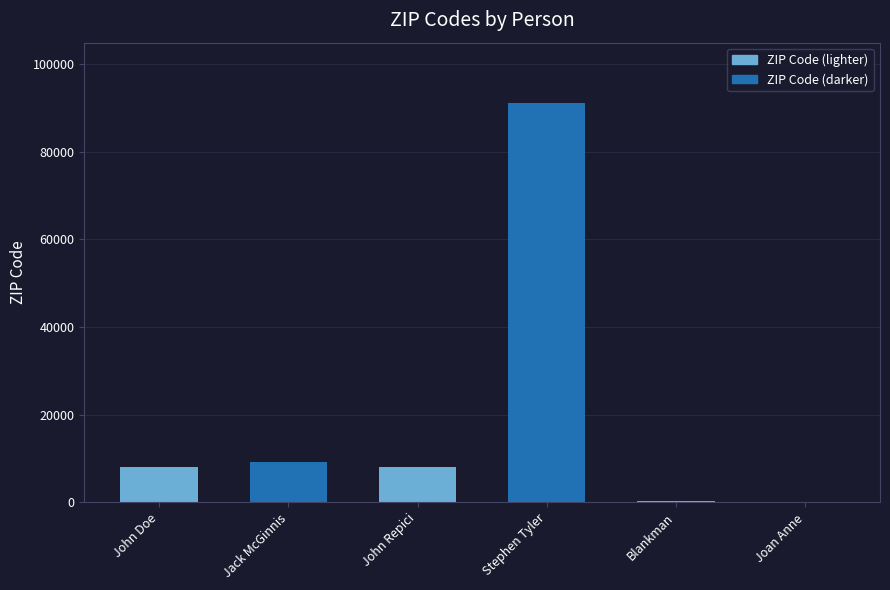

What is the maximum value shown in the chart?

91234